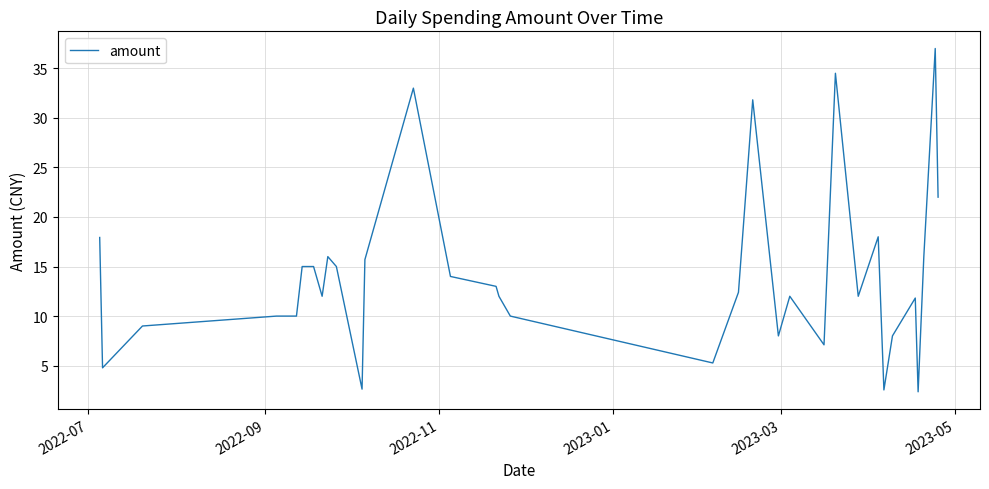

What is the maximum value shown in the chart?

37.0